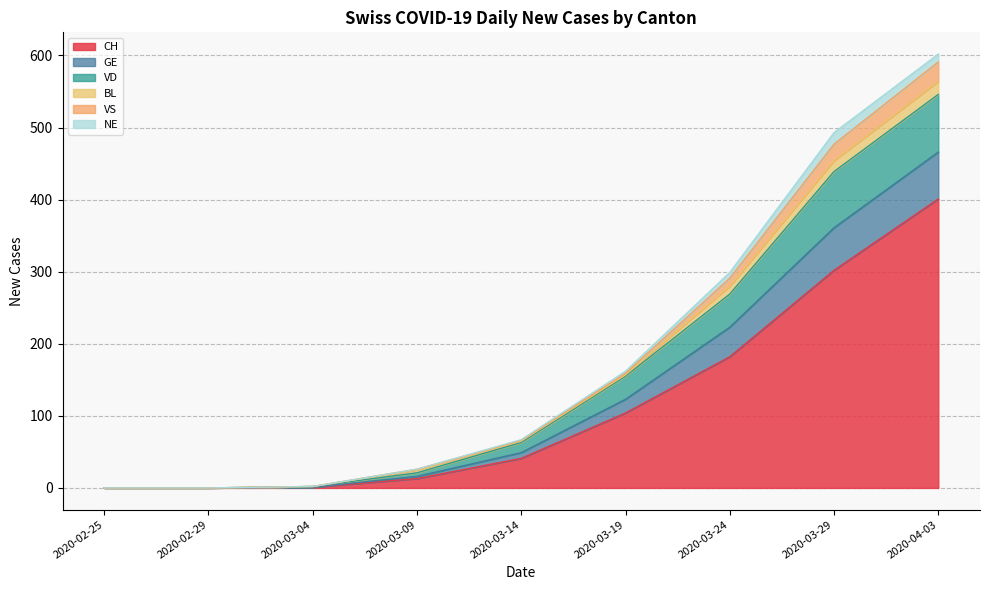

True or false: VD and CH intersect in this chart.

False